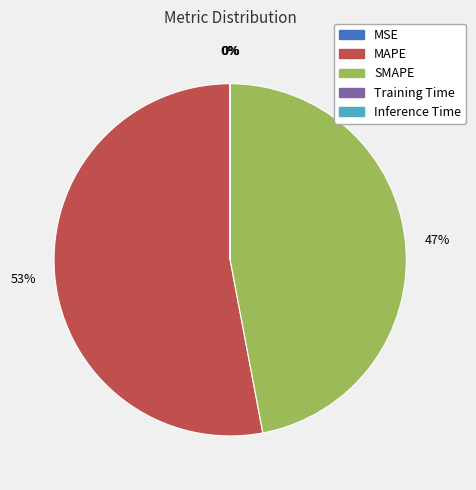

To the nearest percent, what is the average slice percentage?

20%